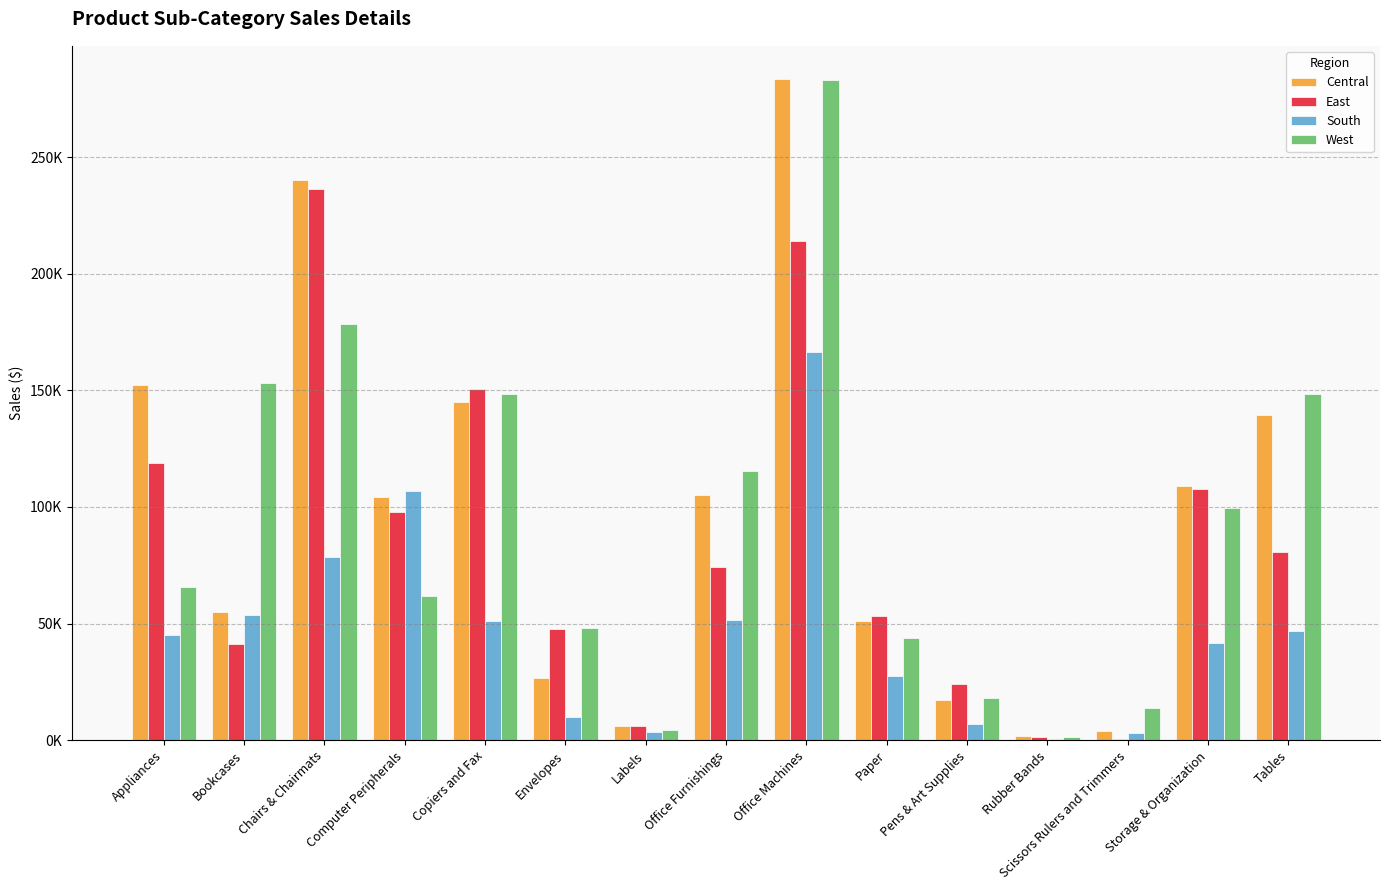

What is the highest value of the East series?

236488.9